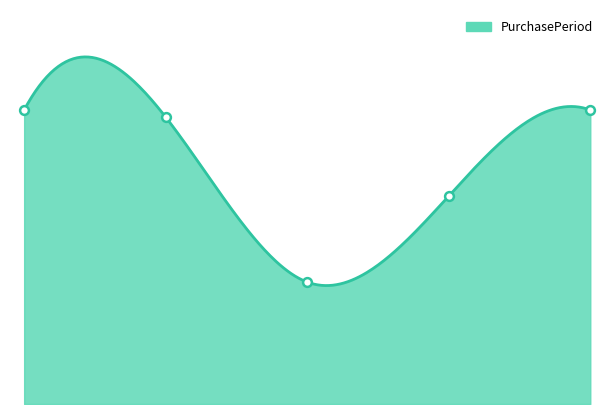

Which has a higher value, 4.0 or 1.0?

4.0